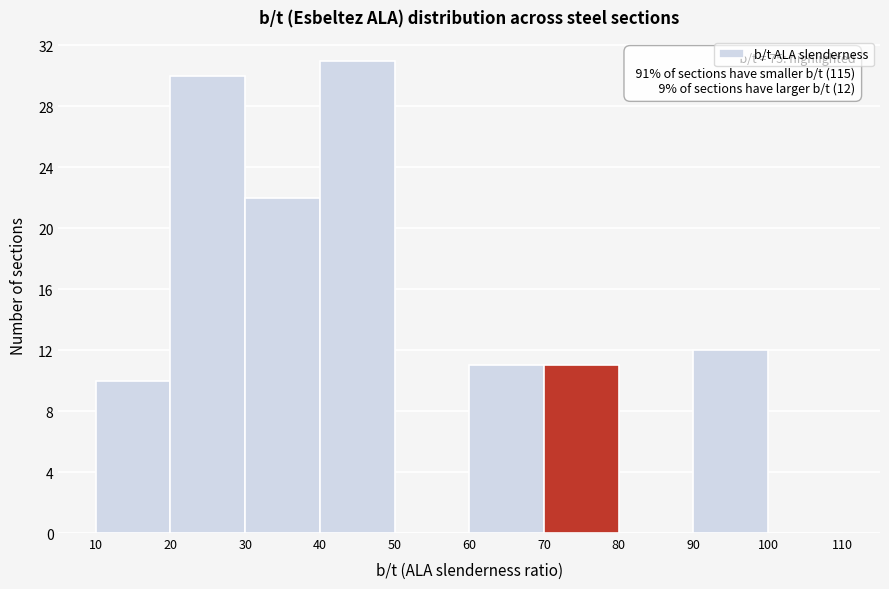

Which range on the x-axis has the tallest bar?

40 to 50